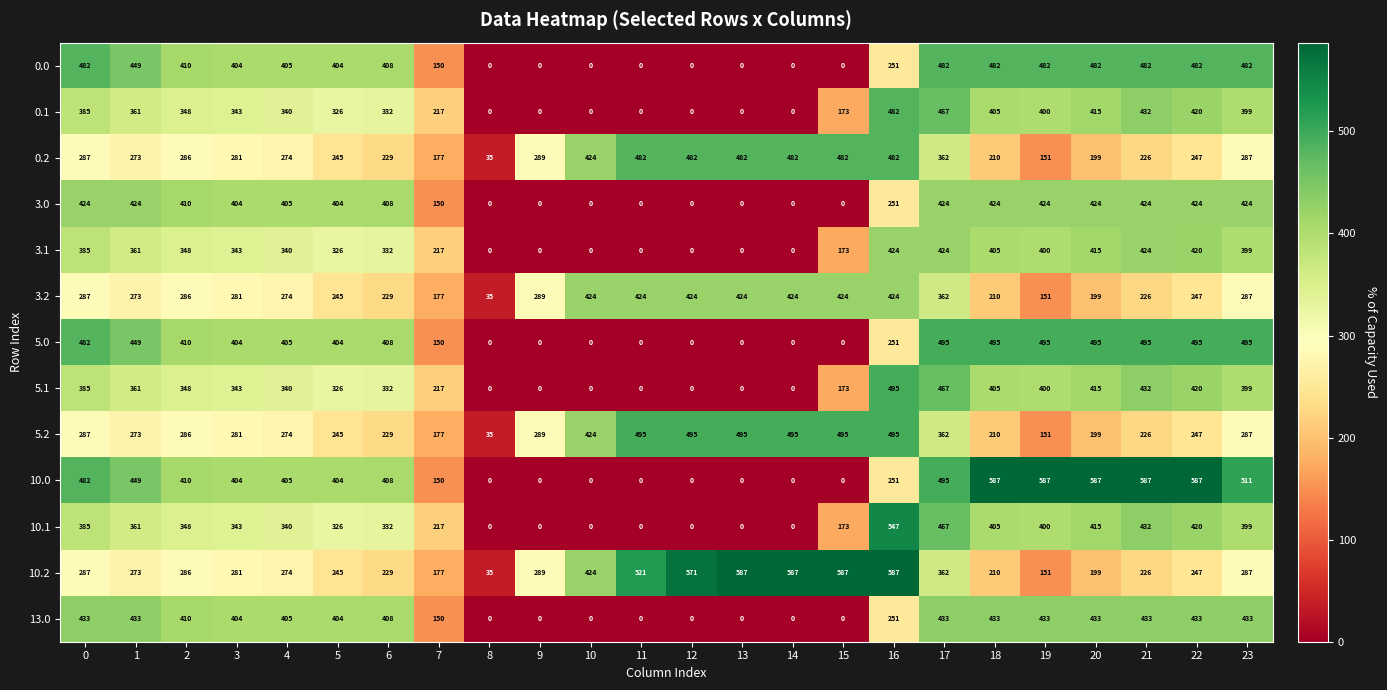

What is the spread (max minus min) of values at 14?

587